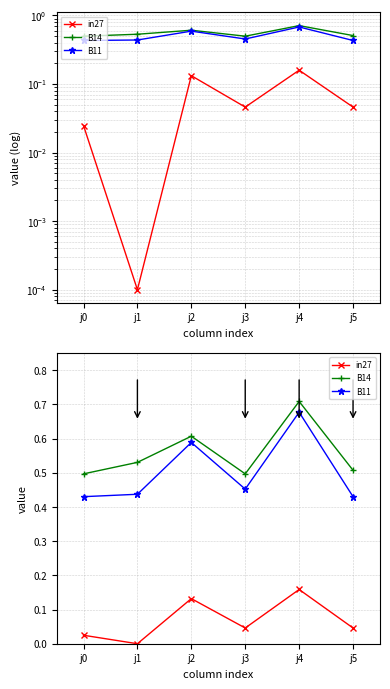

Where is in27 nearest to the value 0?

j1